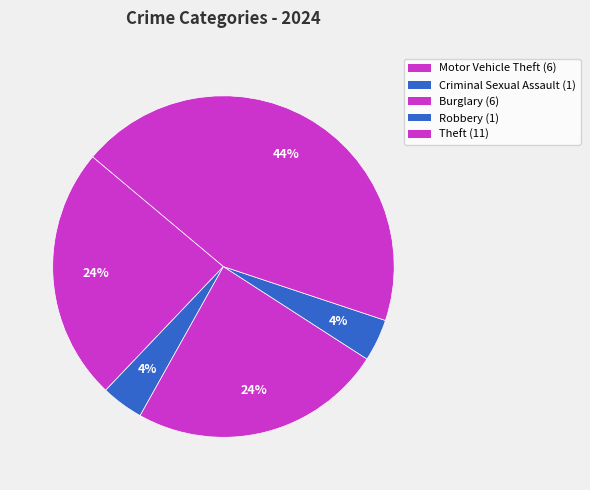

How many slices are in this pie chart?

5